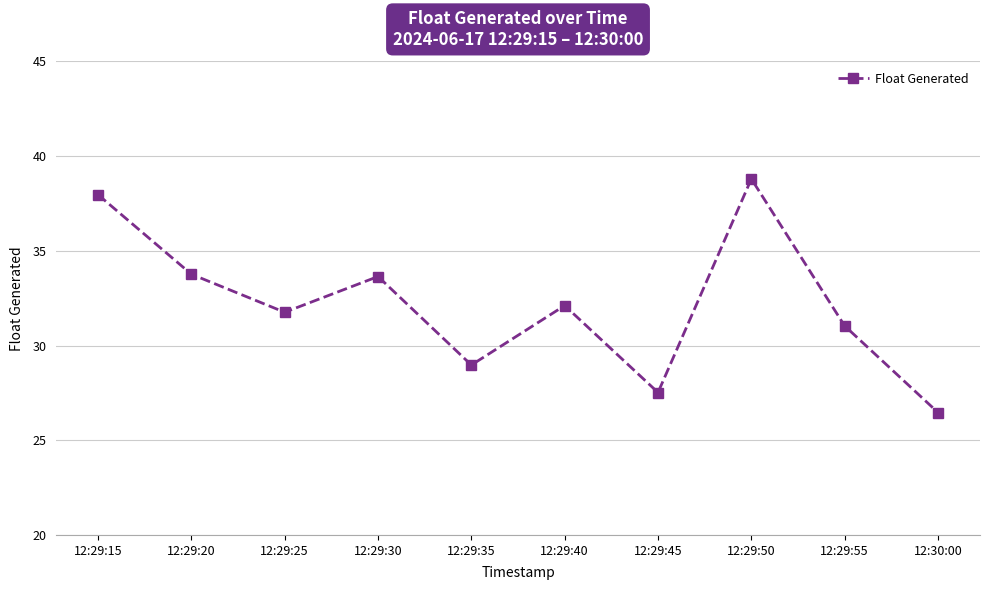

The value at 12:29:25 is 10.6. True or false?

False